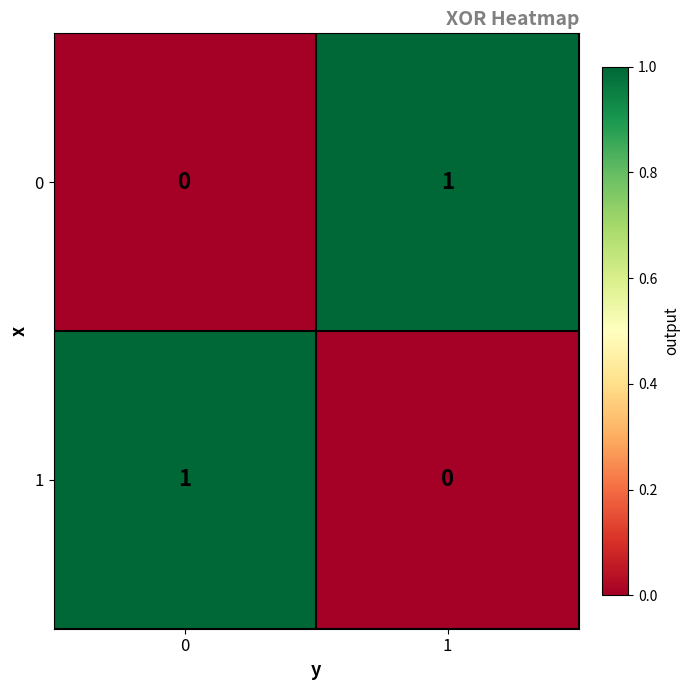

Is the value of 0 at 1 greater than the value of 1 at 1?

Yes